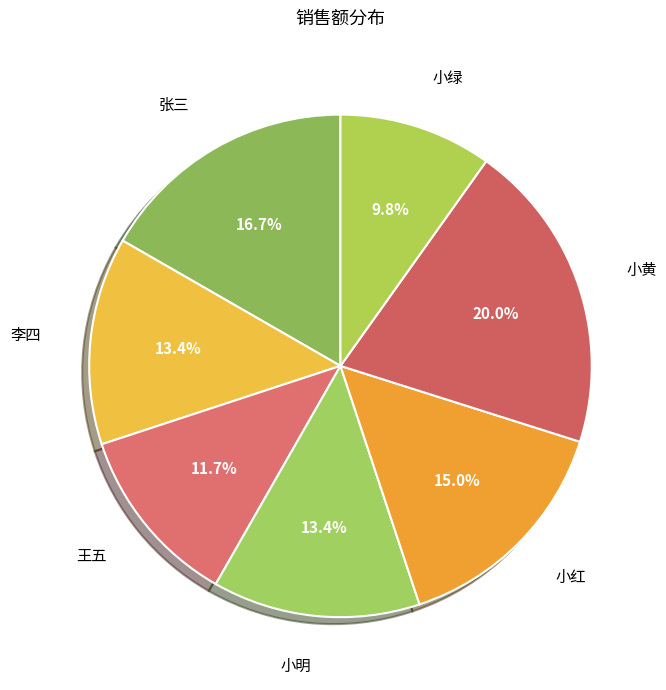

To the nearest percent, what percentage of the pie is 李四?

13%